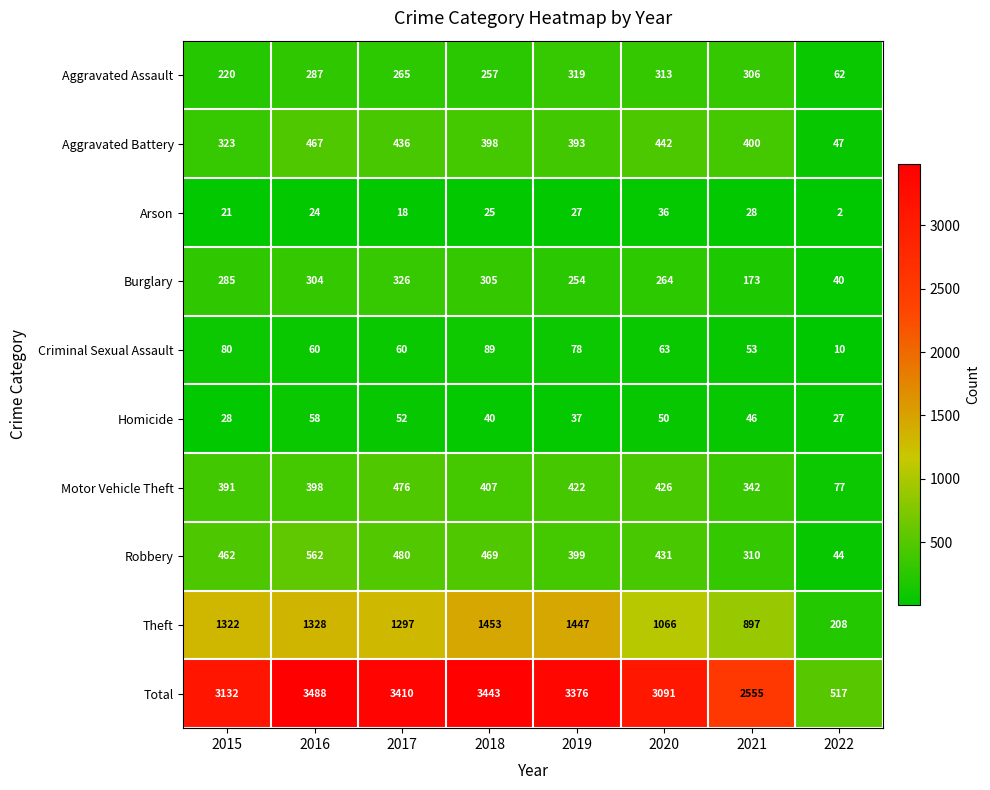

True or false: Burglary has a value of 173 at 2021.

True